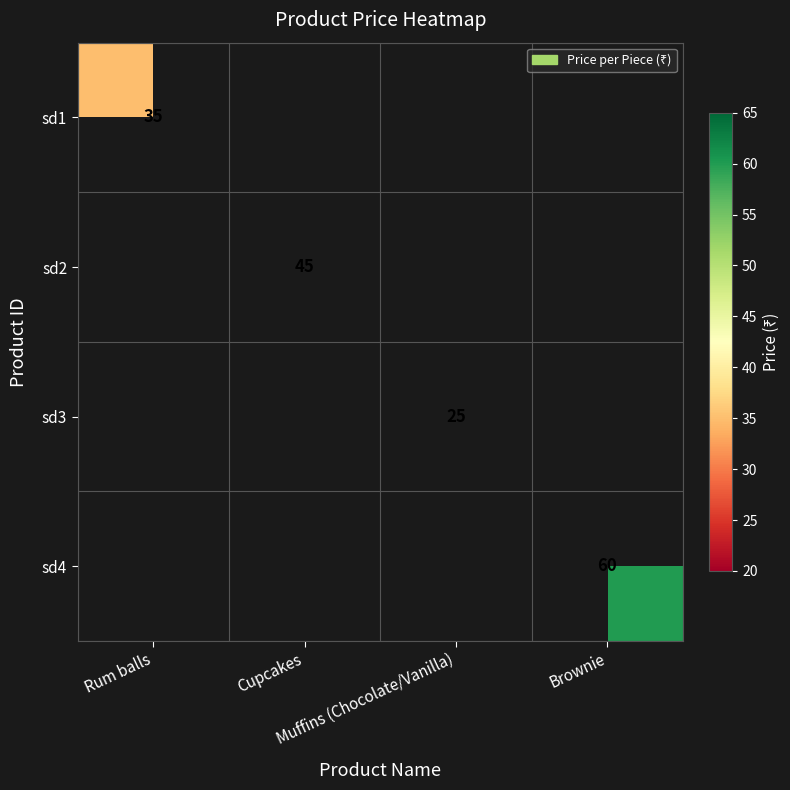

At how many categories does at least one series exceed 42?

2